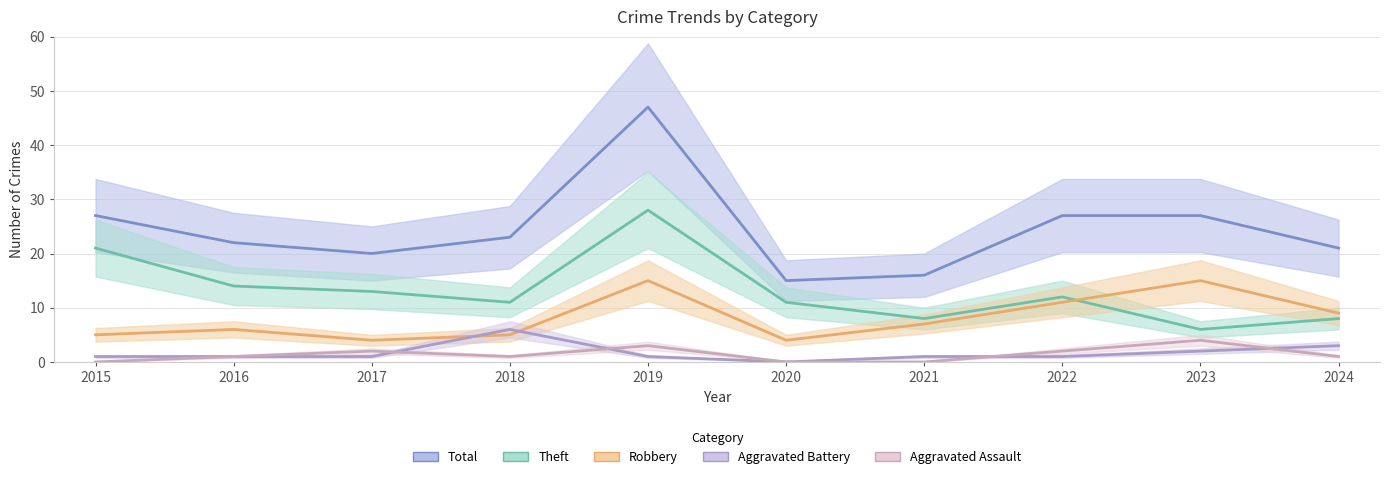

What is the value of the Robbery point at the 5th from the left?

15